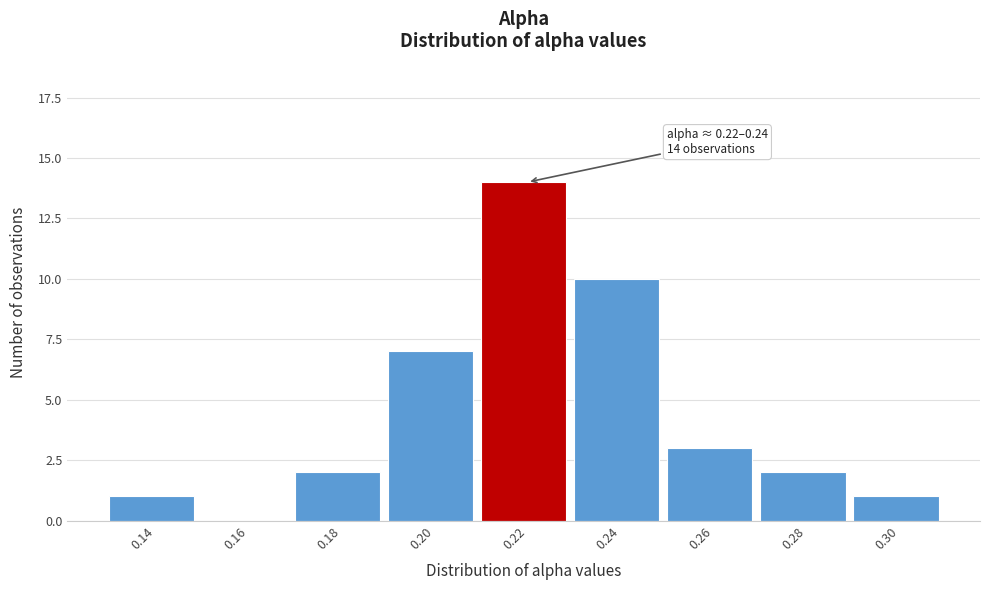

Reading right to left, what are all the values shown in this chart?

0.30=1	0.28=2	0.26=3	0.24=10	0.22=14	0.20=7	0.18=2	0.16=0	0.14=1